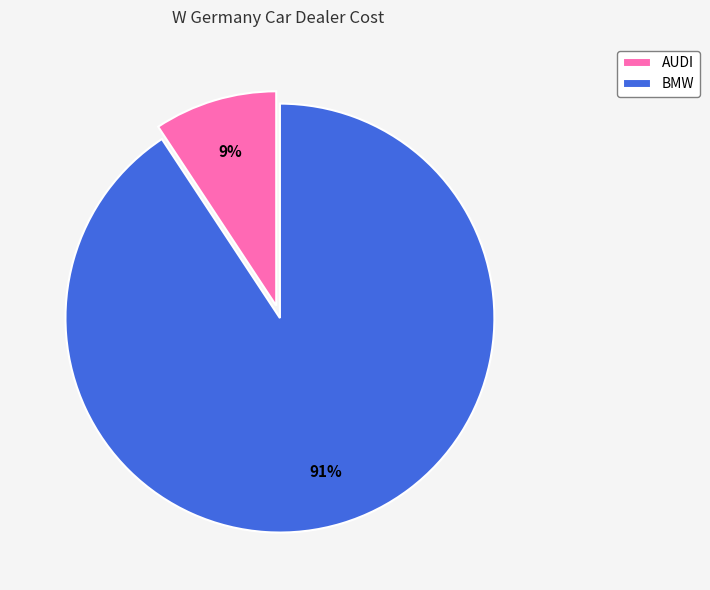

How many slices are in this pie chart?

2